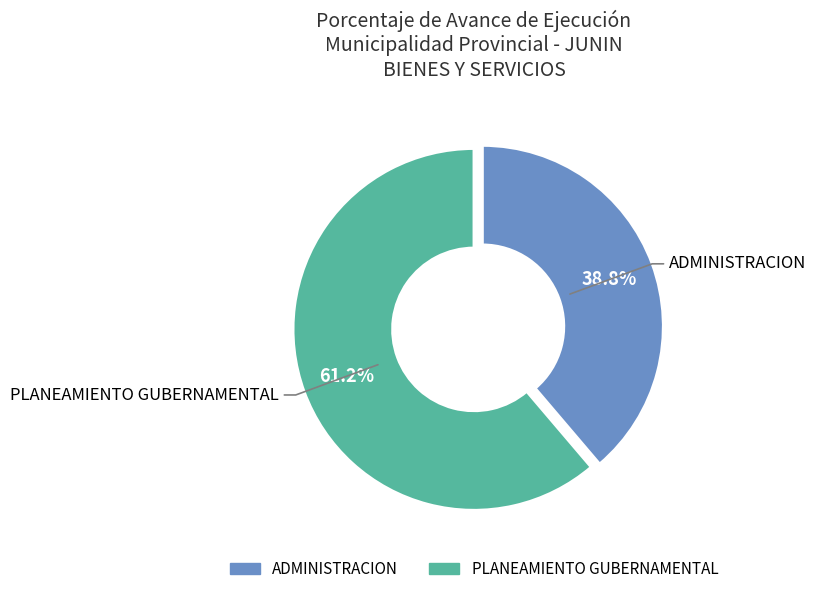

Count the number of slices in the pie.

2